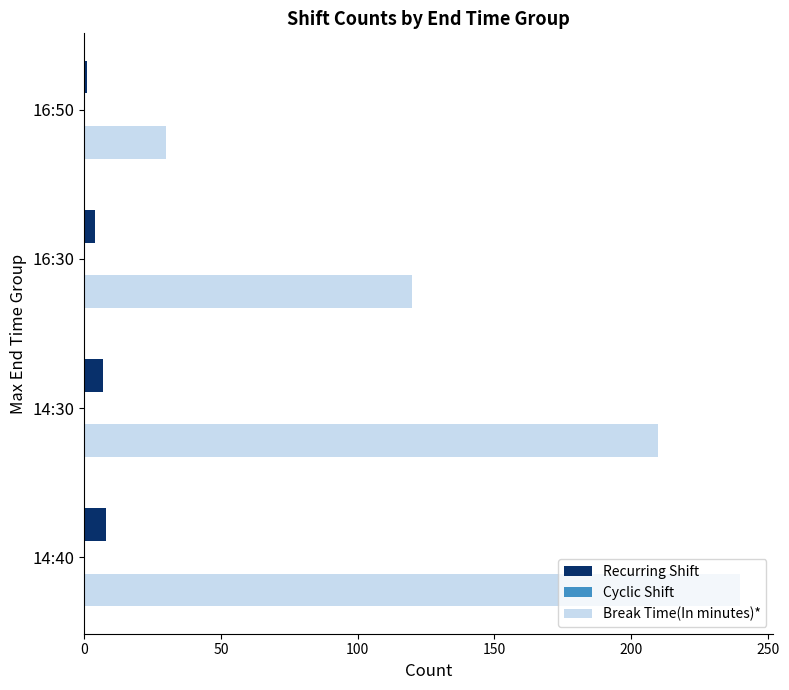

What is the greatest value displayed?

240